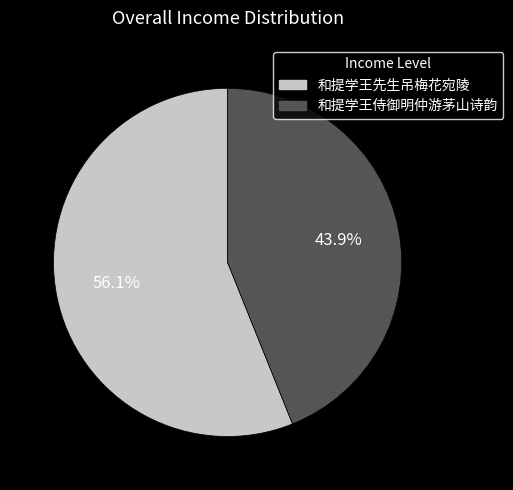

What percentage is the 和提学王先生吊梅花宛陵 slice, to the nearest percent?

56%